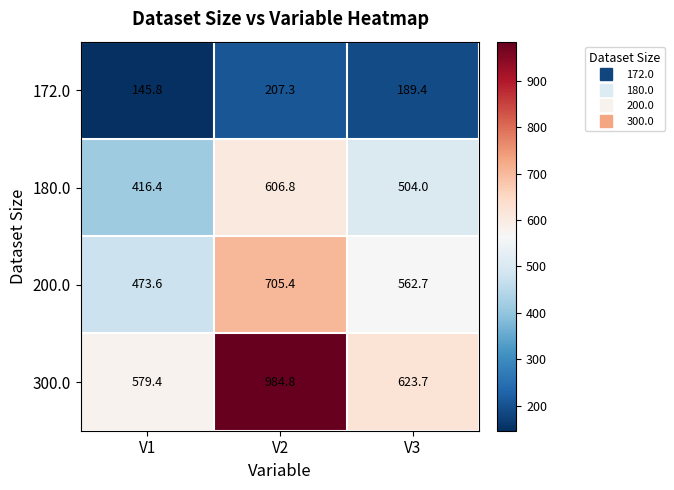

What value does the 300.0 series have at V3?

623.7